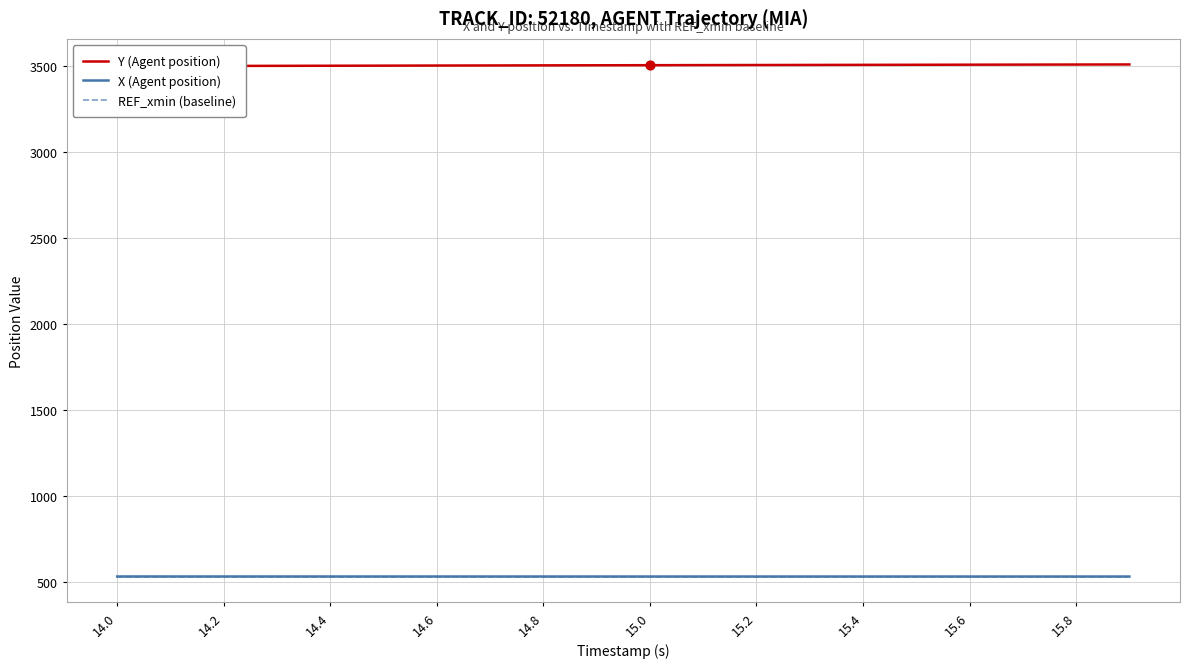

What are all the series names shown in the legend?

Y (Agent position), X (Agent position), REF_xmin (baseline)